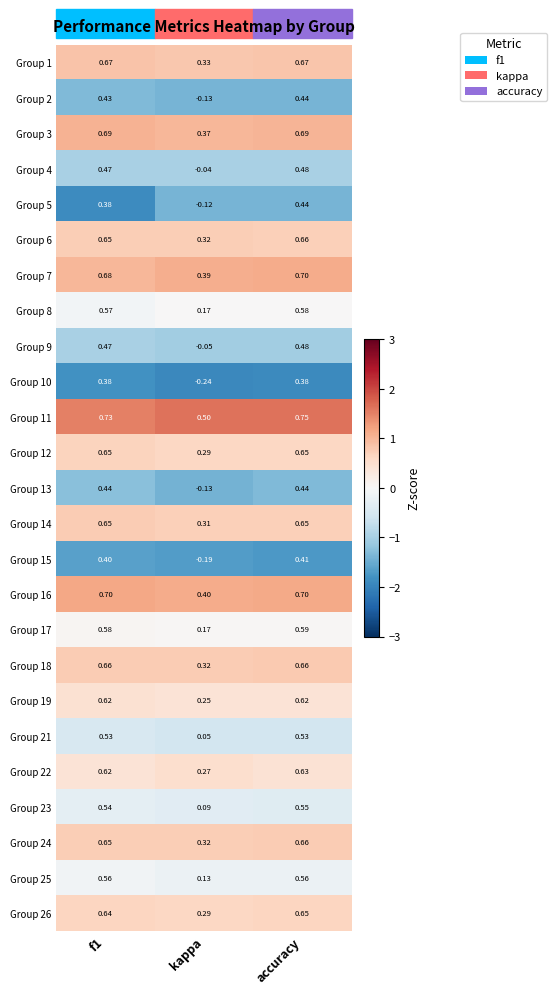

At which category does the chart reach its minimum across all series?

kappa